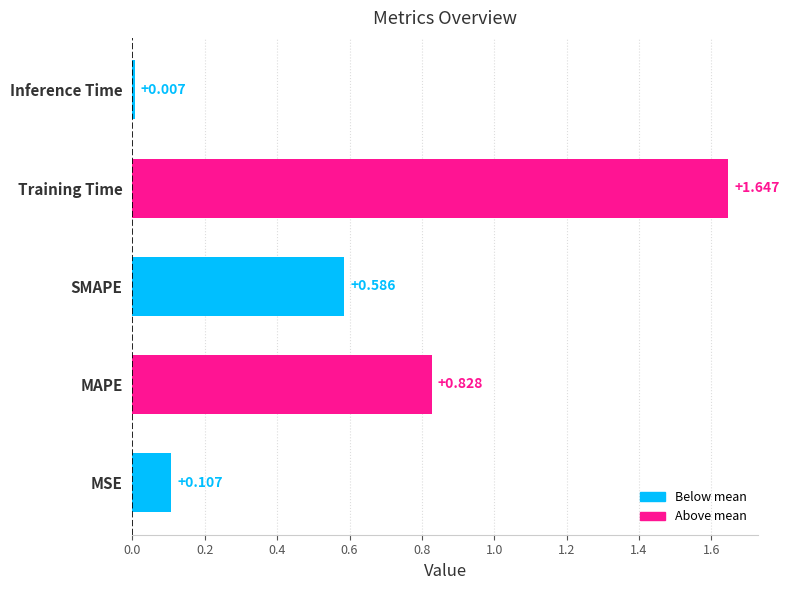

List the labels in order of value, smallest first.

Inference Time, MSE, SMAPE, MAPE, Training Time